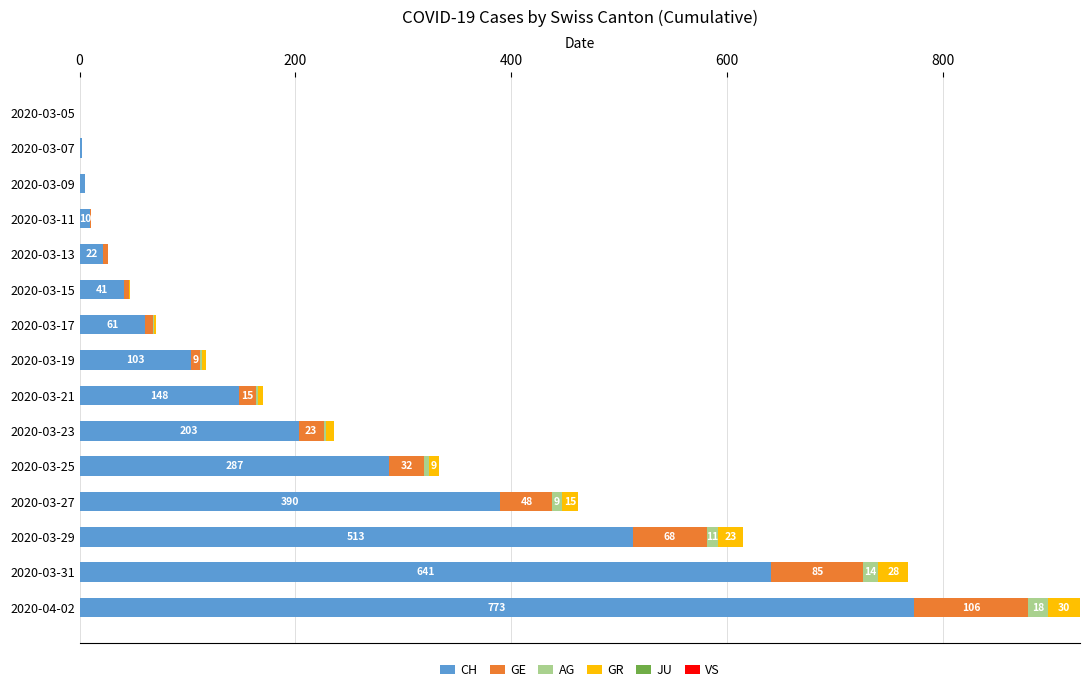

At which category is the sum across all series the highest?

2020-04-02